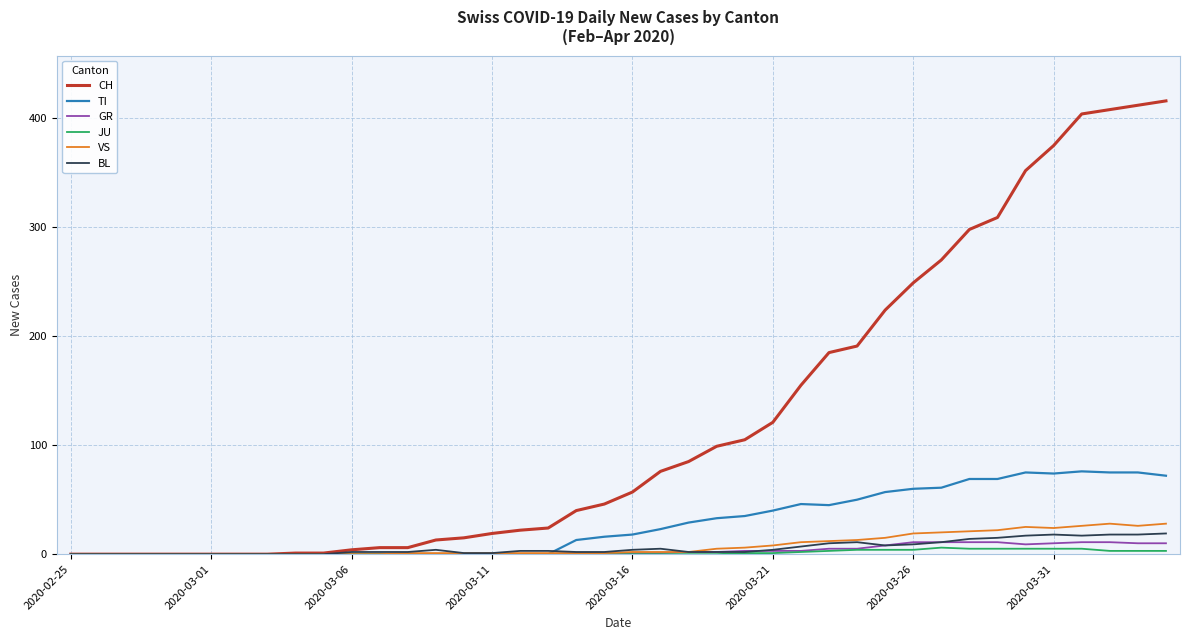

Which series has the largest range (max minus min)?

CH